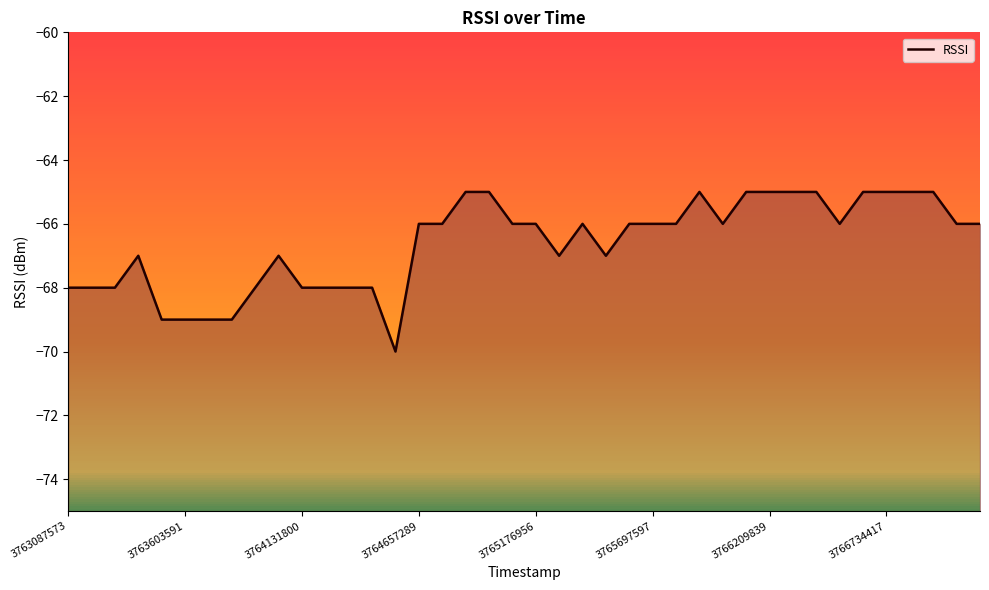

What is the label of the 40th point from the right?

3763087573